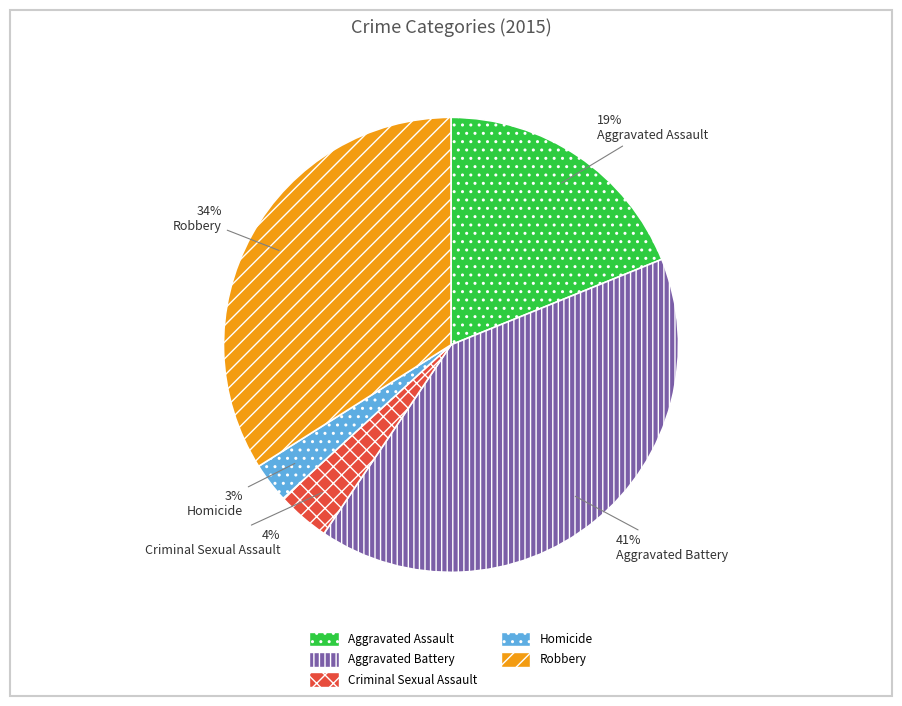

Approximately how many times larger is the value at Aggravated Assault compared to Robbery?

0.6